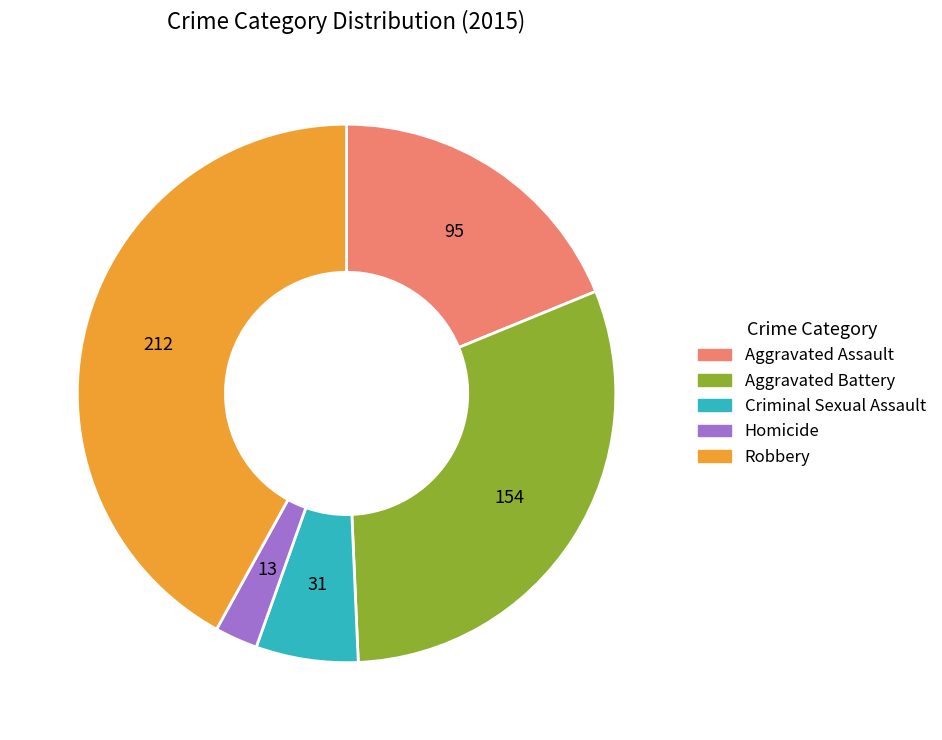

Is the sum of Homicide and Aggravated Battery greater than half?

No